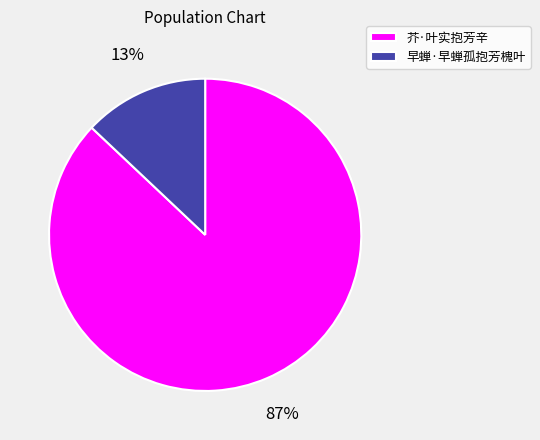

Approximately how many times larger is the value at 芥·叶实抱芳辛 compared to 早蝉·早蝉孤抱芳槐叶?

6.7